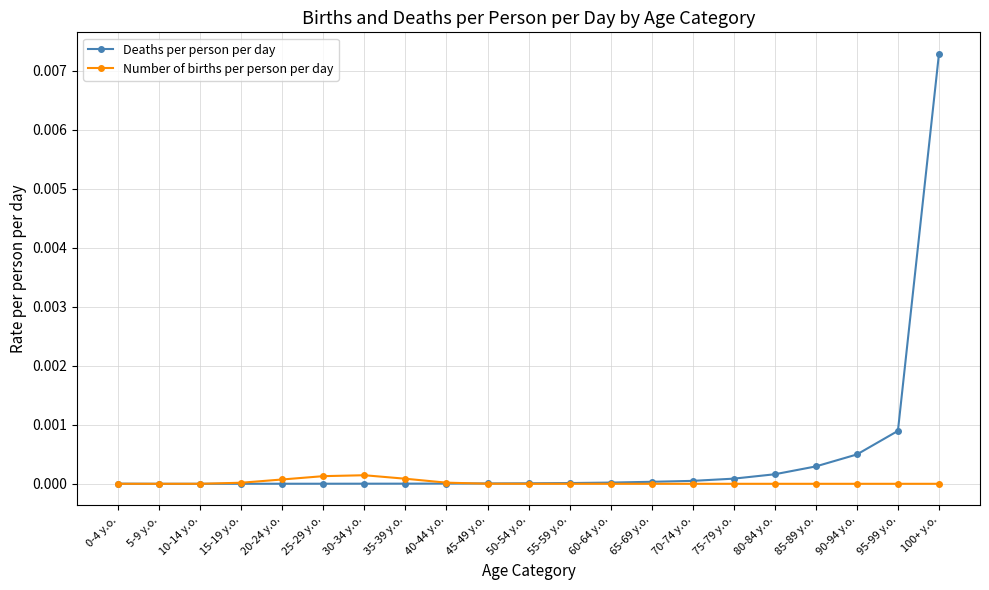

Which label corresponds to the largest value in the chart?

100+ y.o.